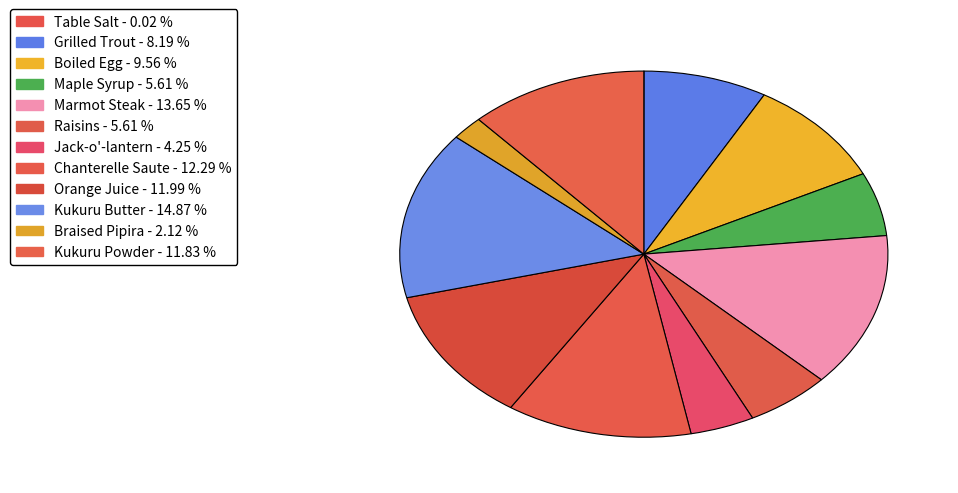

What is the ratio of the value at Jack-o'-lantern to the value at Raisins?

0.8